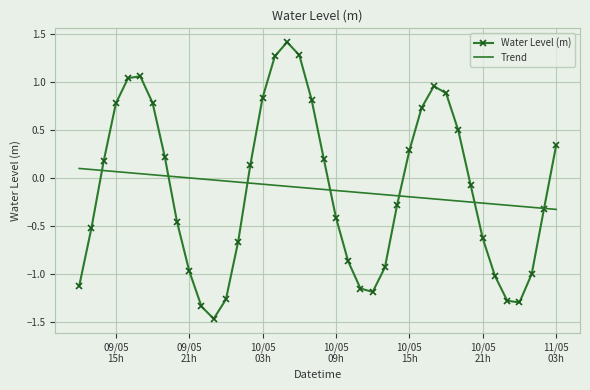

Which series has the widest spread of values?

Water Level (m)